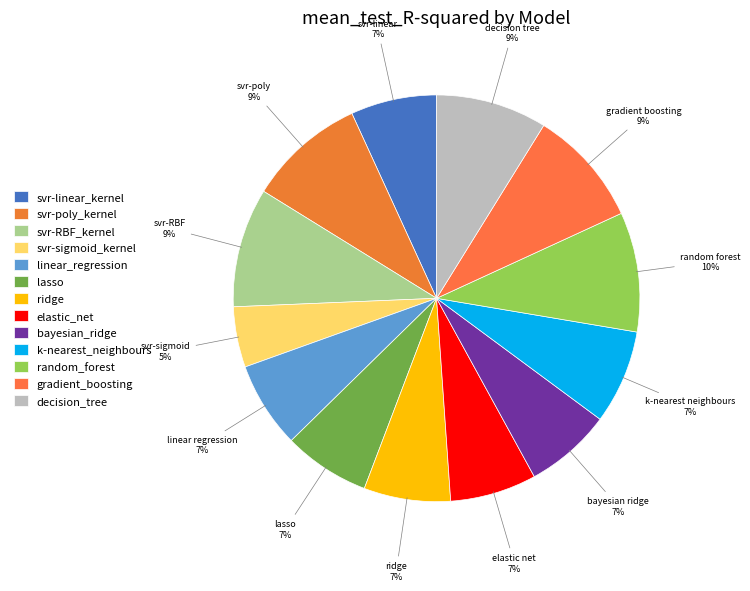

What percentage is NOT represented by decision_tree?

91.2%